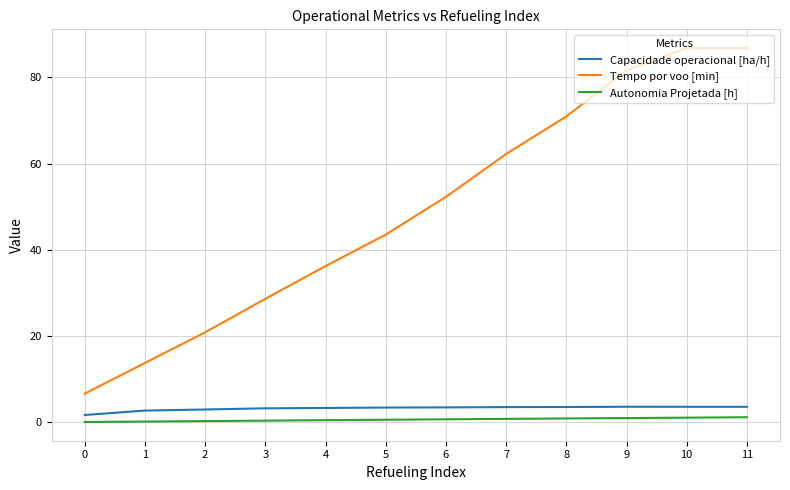

The Tempo por voo [min] series shows 22.9 at 6. True or false?

False